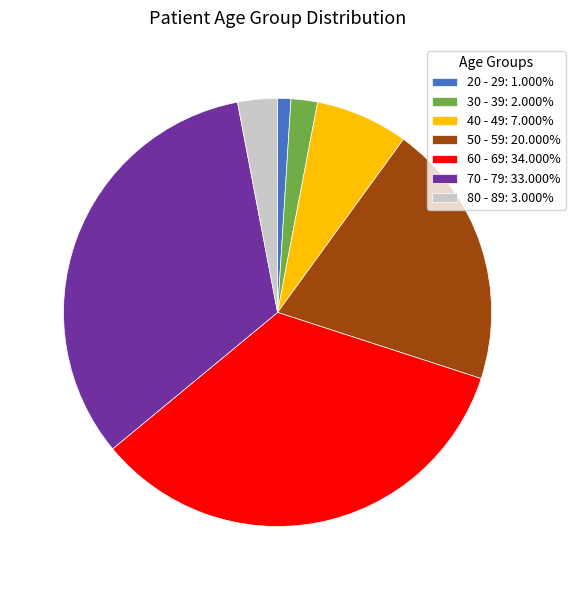

Is 30 - 39 the majority of the pie?

No